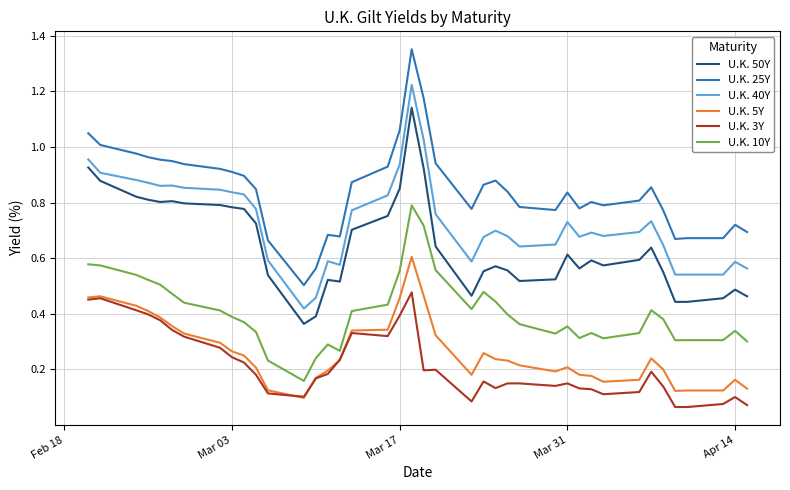

Which series has the largest range (max minus min)?

U.K. 25Y